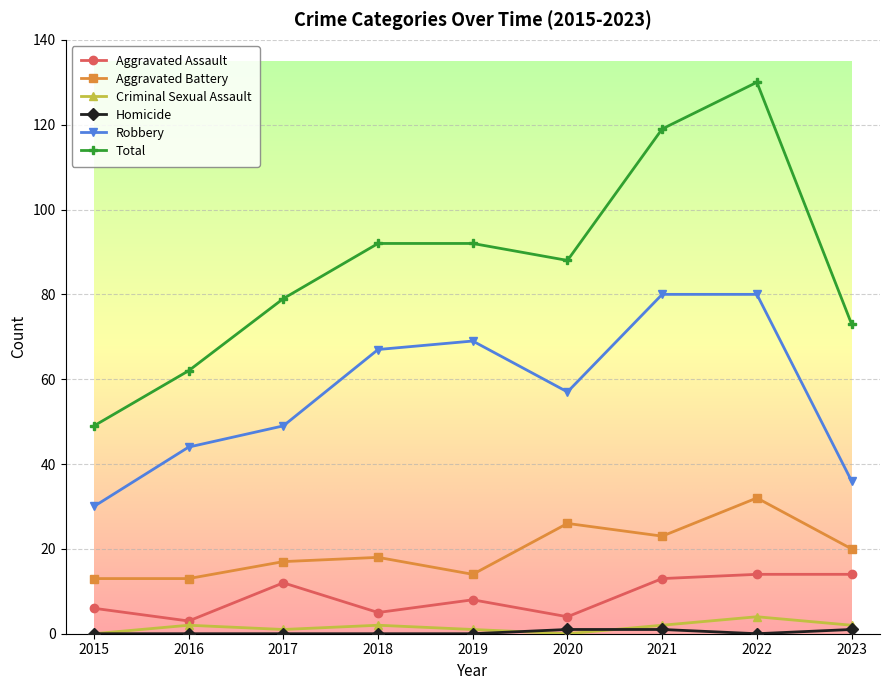

Is this an area chart (filled region under the line)?

No